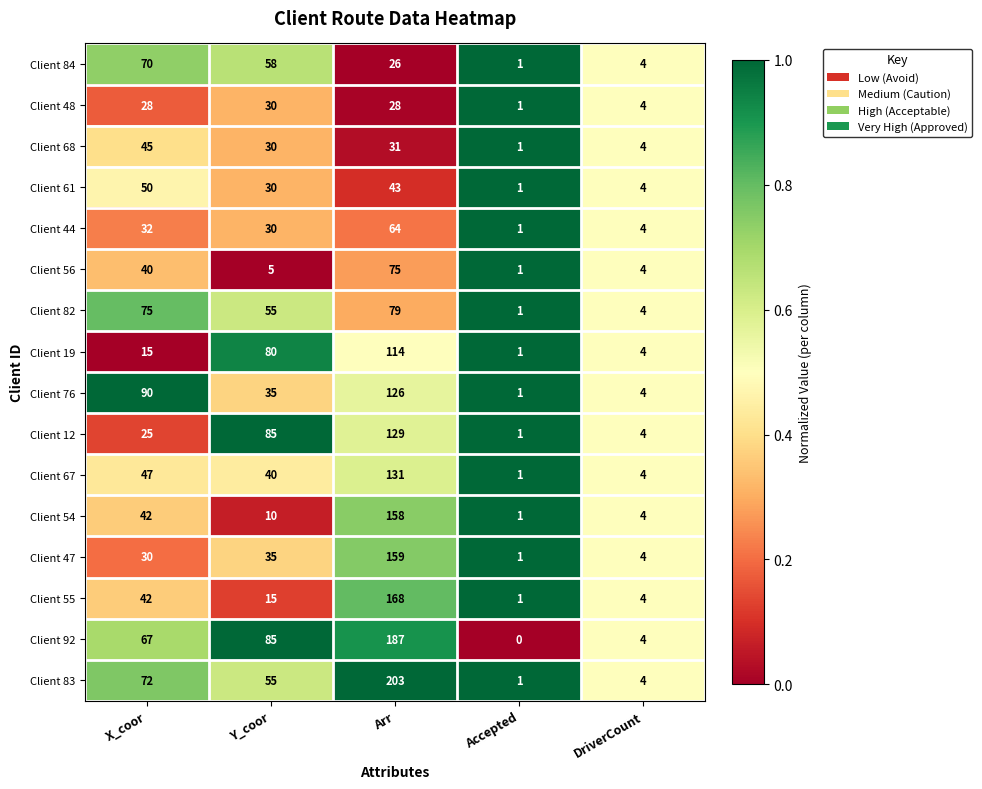

What is the sum of the Client 47 values at X_coor and Arr?

189